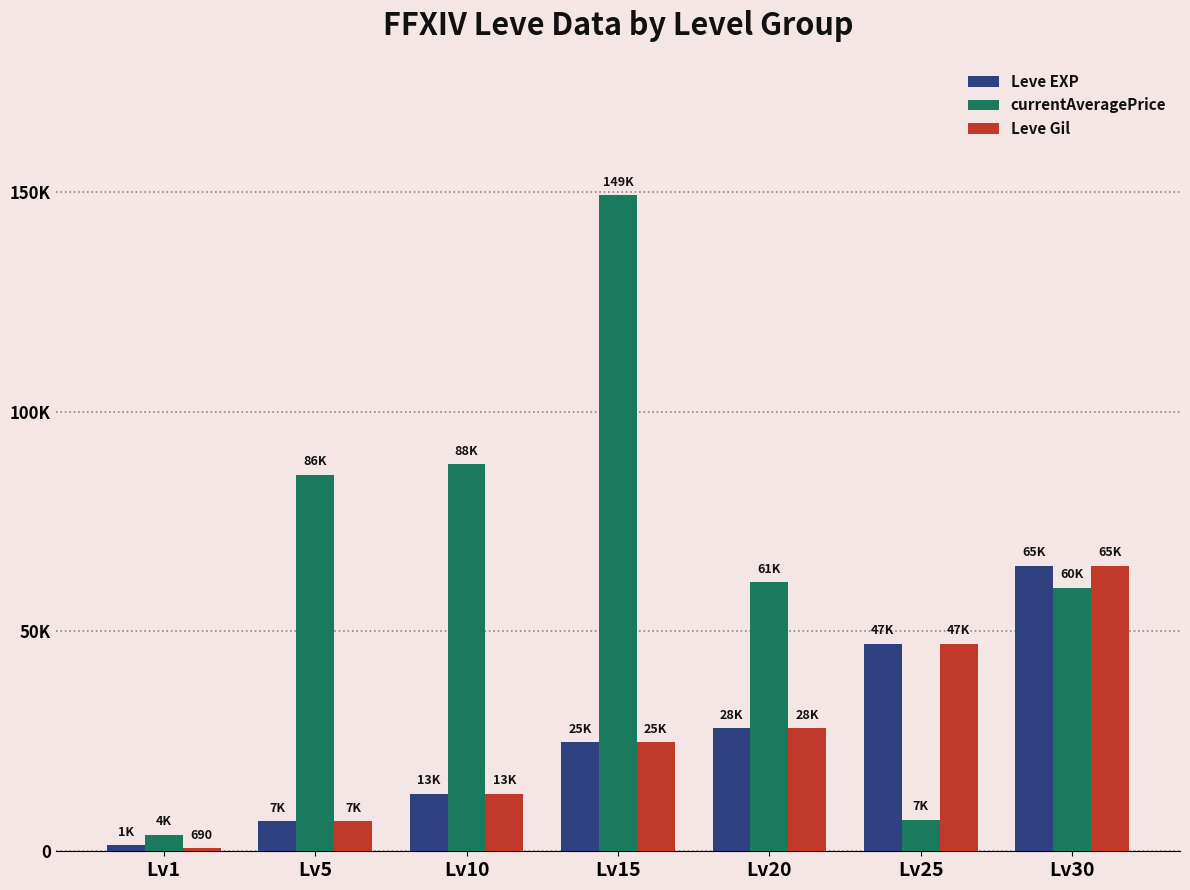

Where does the currentAveragePrice series first go above 61149?

Lv5